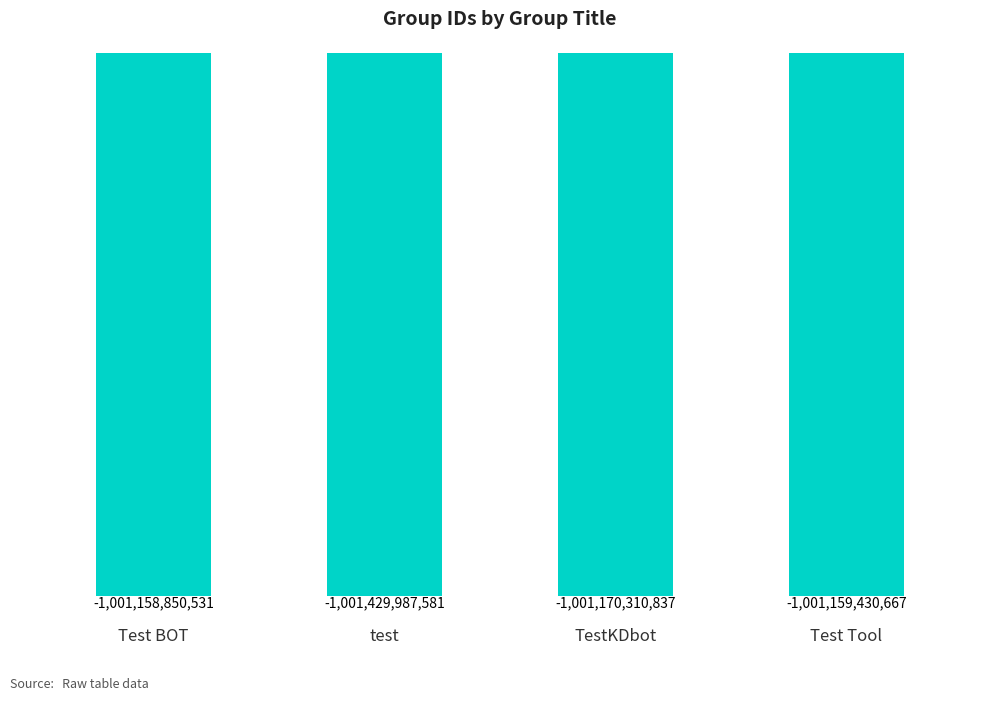

Where does the data first go above -1001159430667?

Test BOT